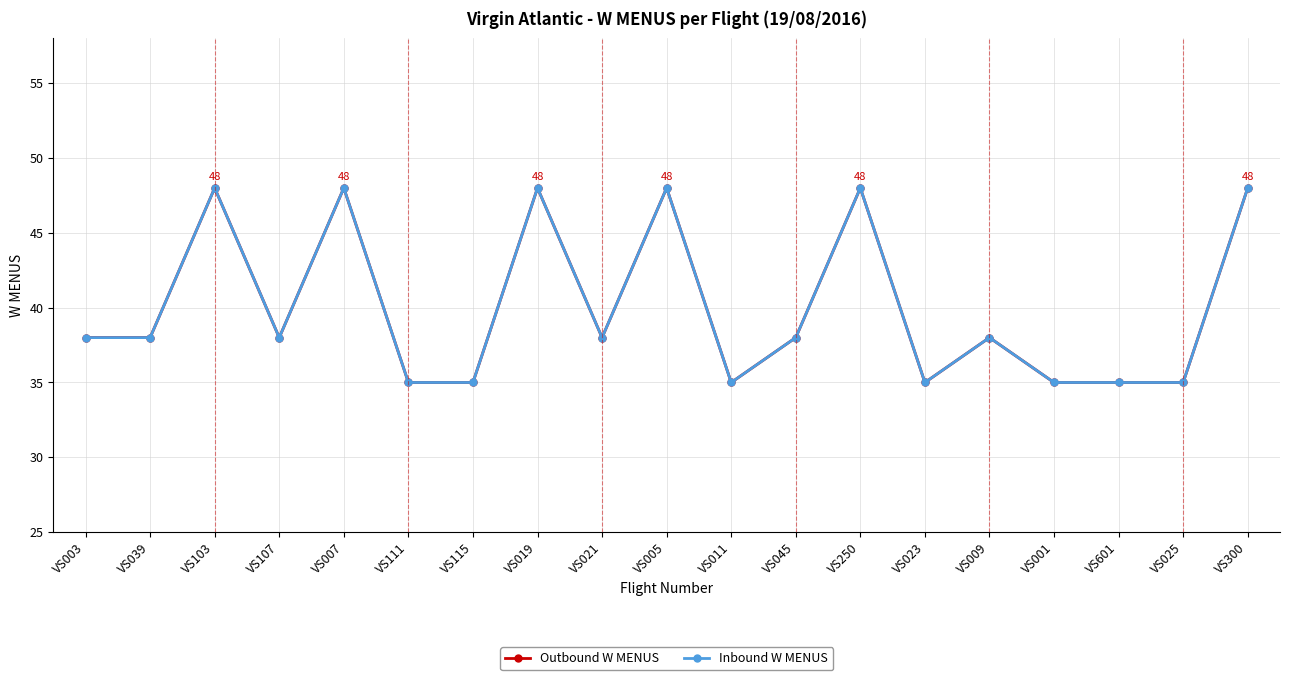

At which category does Outbound W MENUS reach its first local peak?

VS103